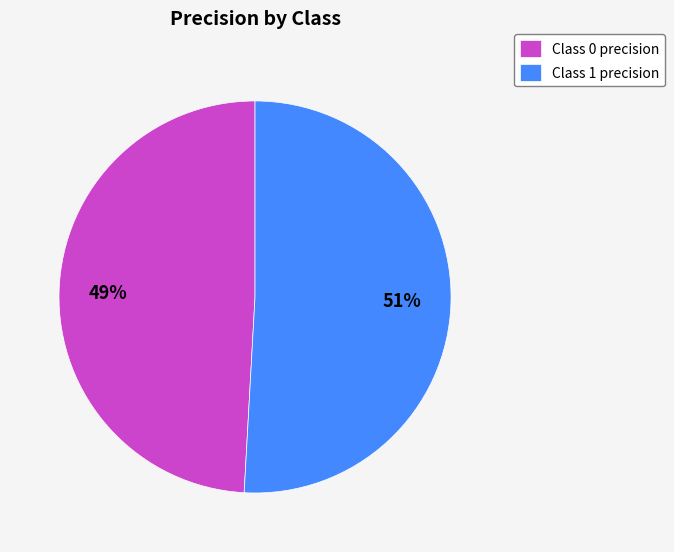

Between Class 0 precision and Class 1 precision, which is larger?

Class 1 precision